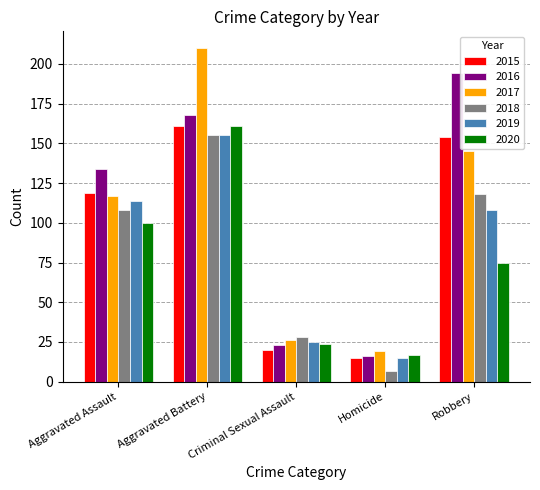

Which series has the widest spread of values?

2017